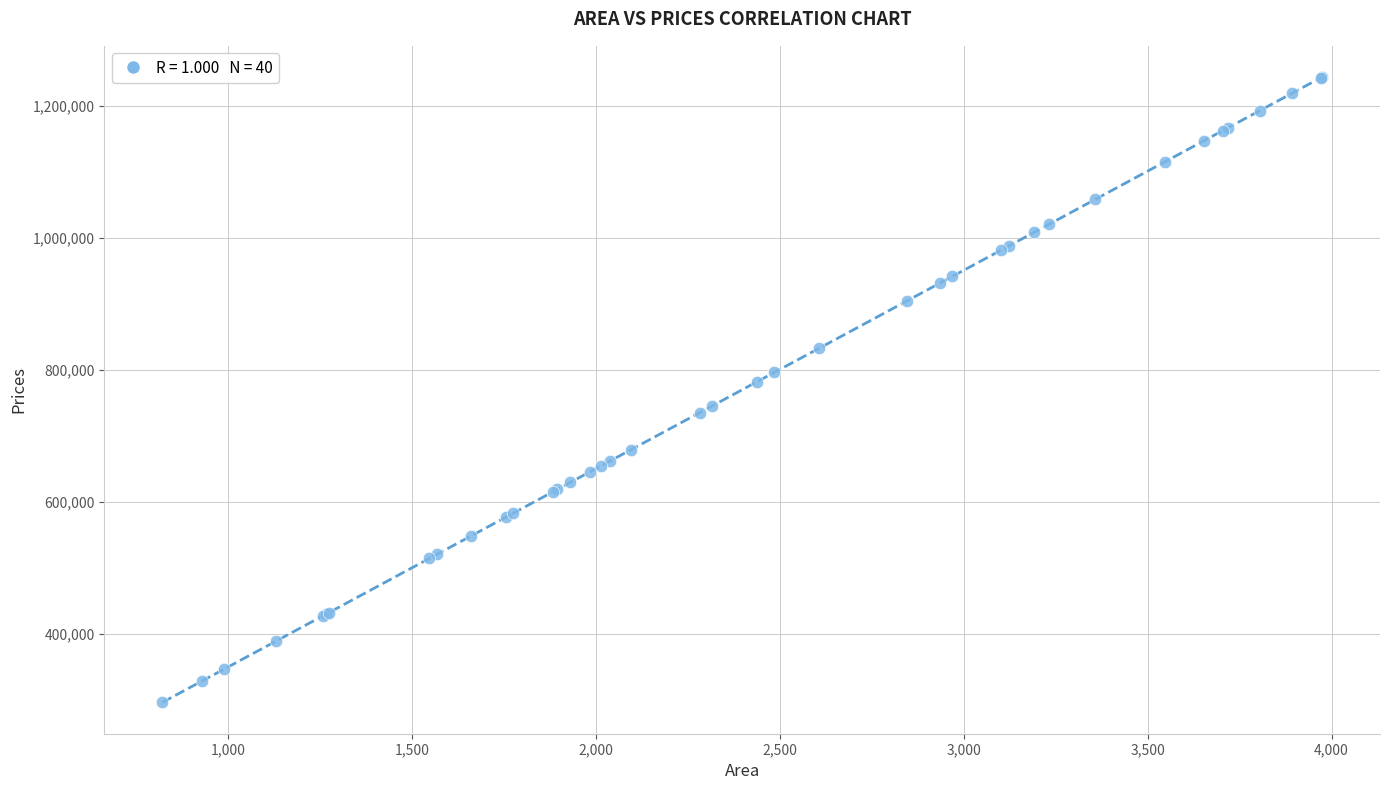

What Y value in the scatter plot is closest to 770023?

782201.1